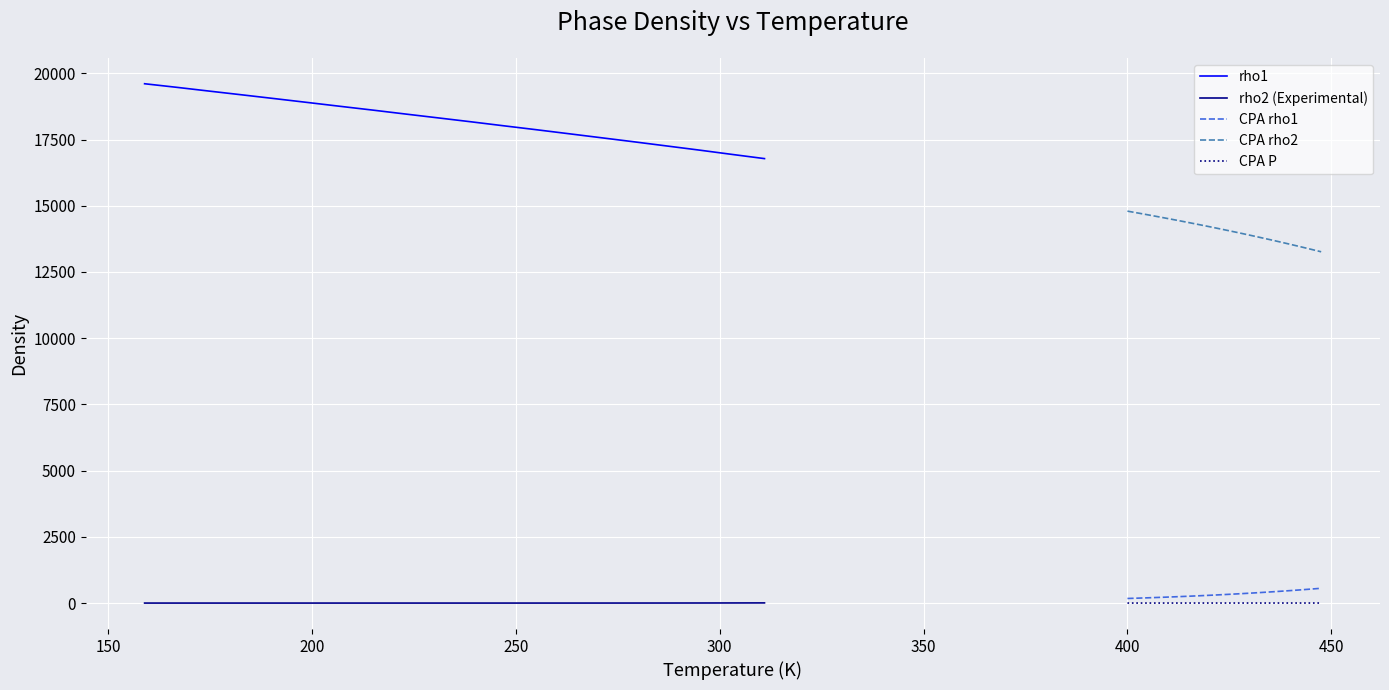

How many series are shown in this chart?

5